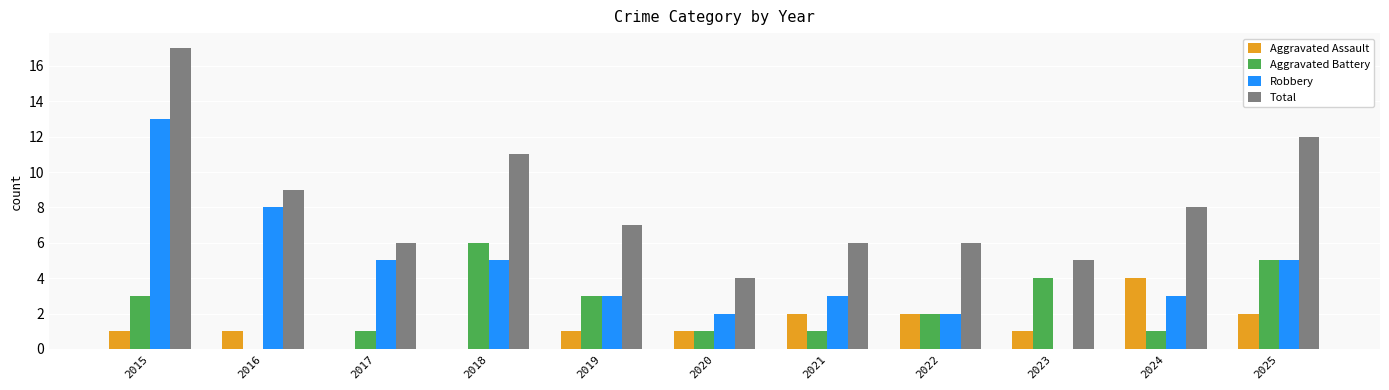

Which category has the highest value in the Aggravated Battery series?

2018